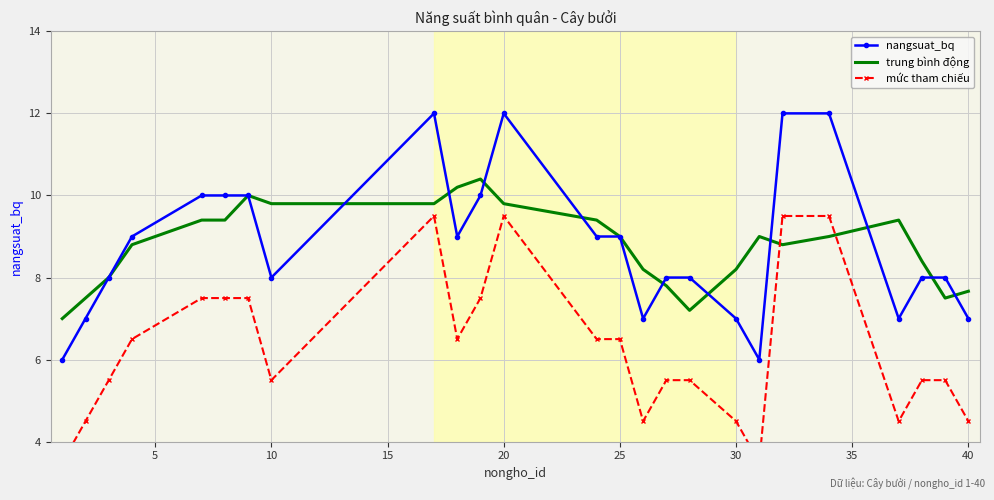

True or false: nangsuat_bq and mức tham chiếu cross at least once.

False